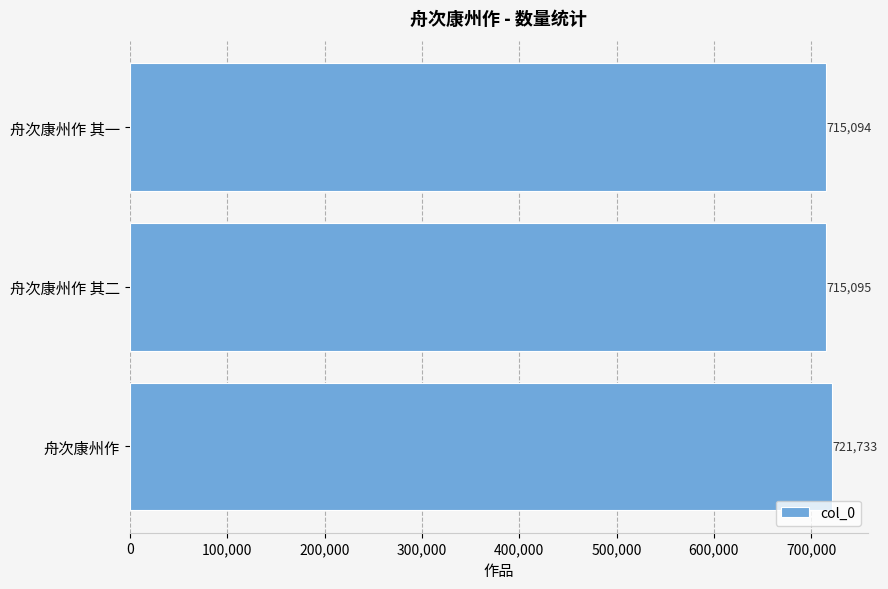

Reading bottom to top, transcribe all the data shown in this chart.

舟次康州作=721733	舟次康州作 其二=715095	舟次康州作 其一=715094